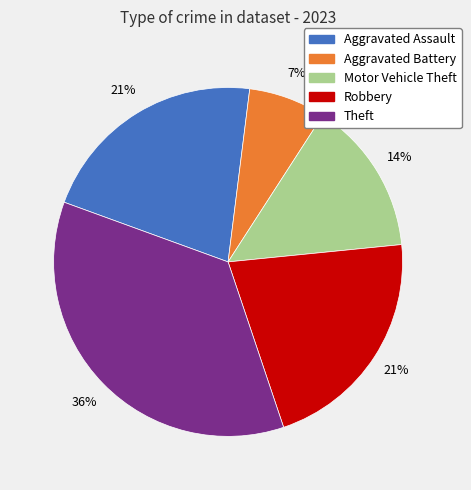

What percentage is the Aggravated Battery slice, to the nearest percent?

7%